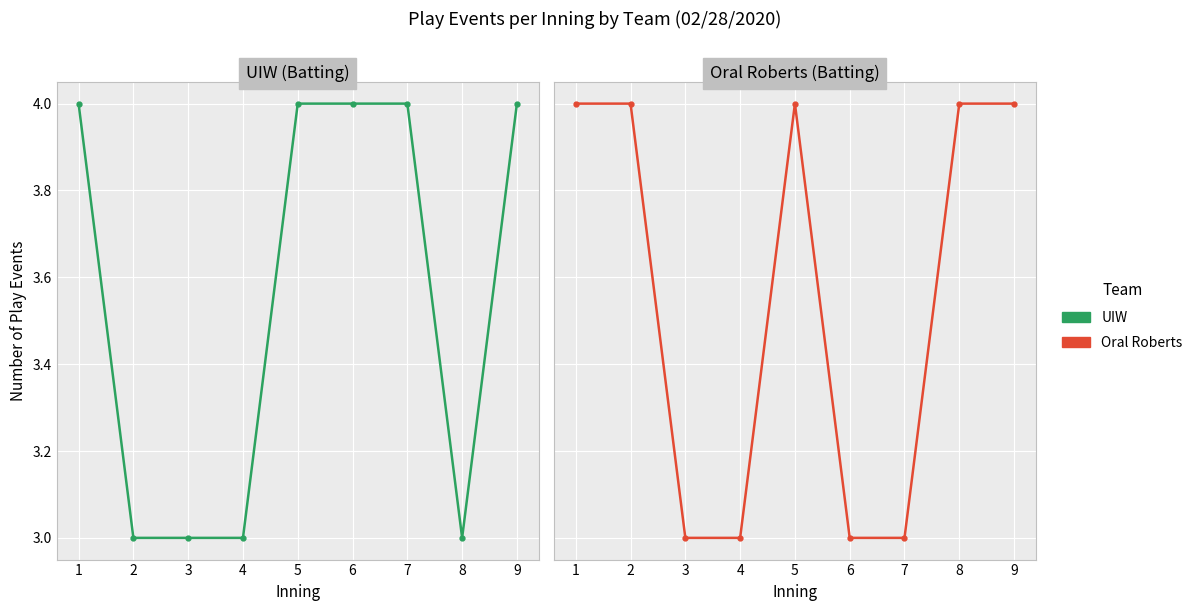

Is it true that UIW equals 2 at 3?

False